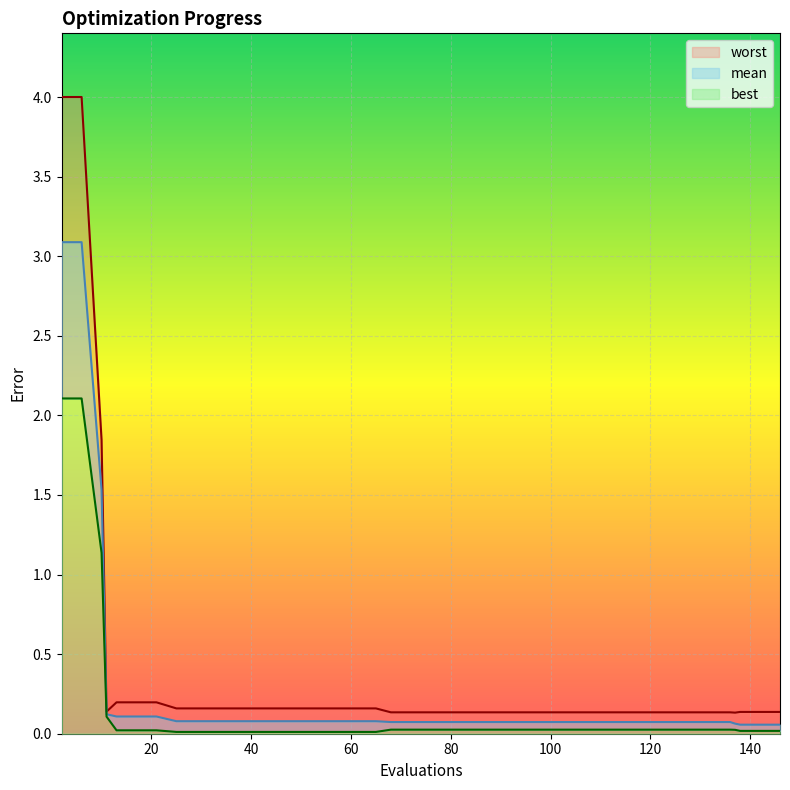

What is the average value of the mean series?

0.3